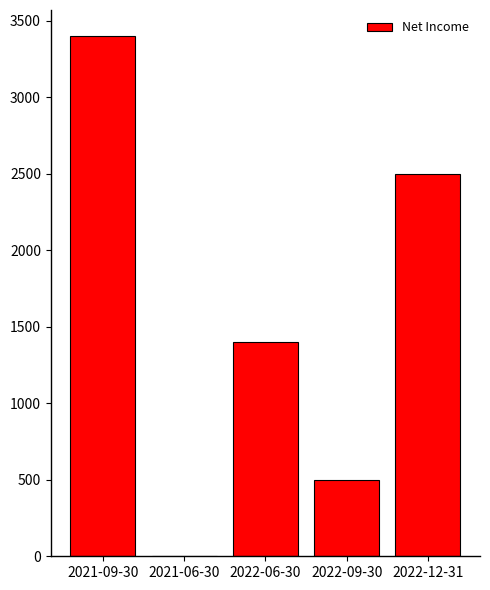

Reading right to left, list all the values displayed in this chart.

2500	500	1400	0	3400